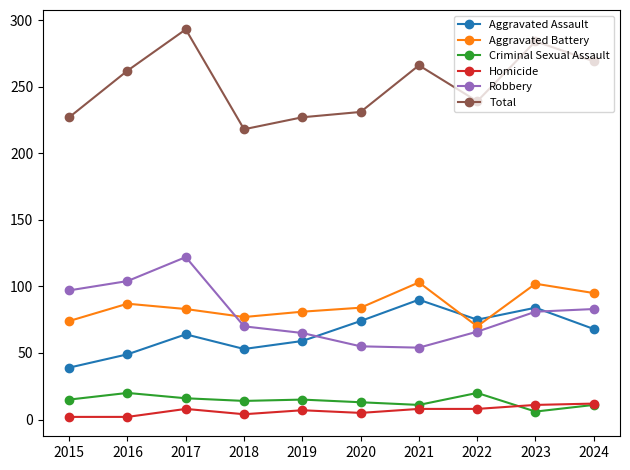

Which series has the largest total across all categories?

Total